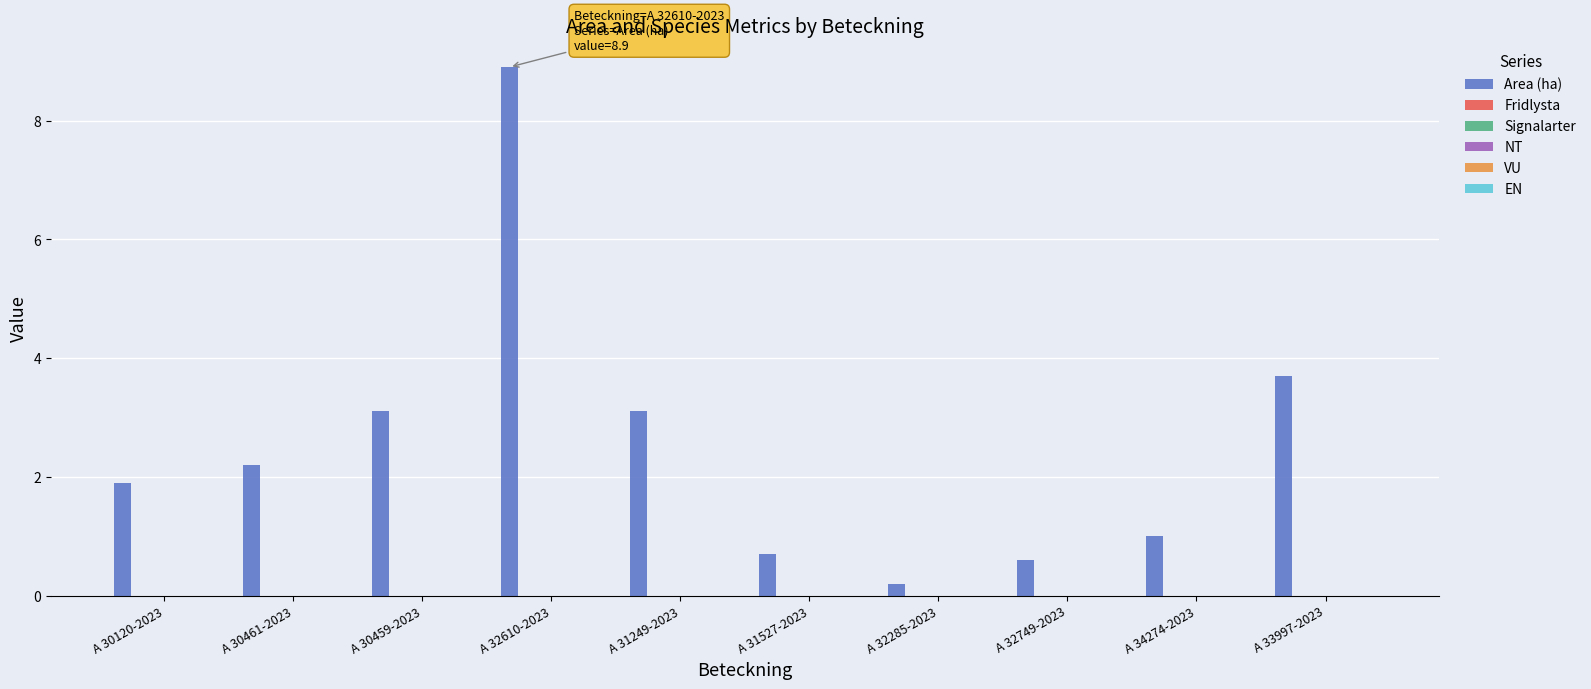

What is the difference between the maximum and minimum values?

8.7